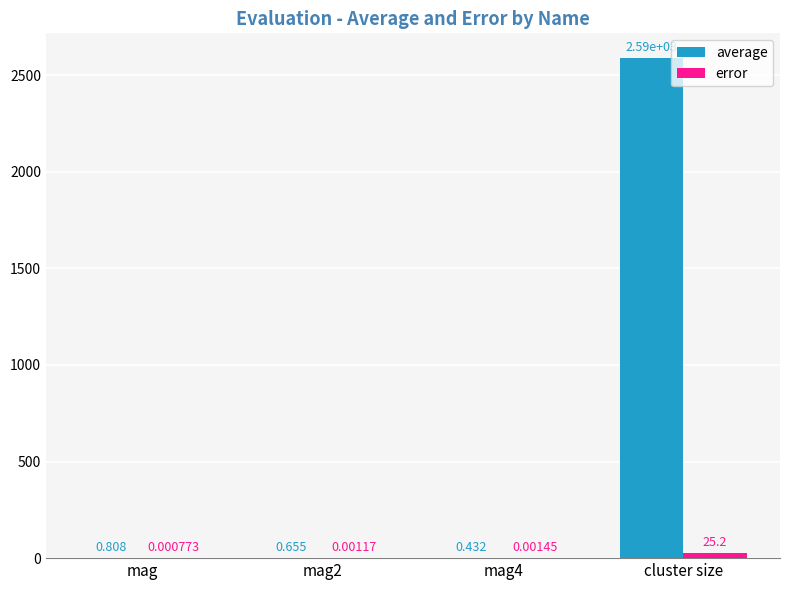

At which category is the sum across all series the highest?

cluster size